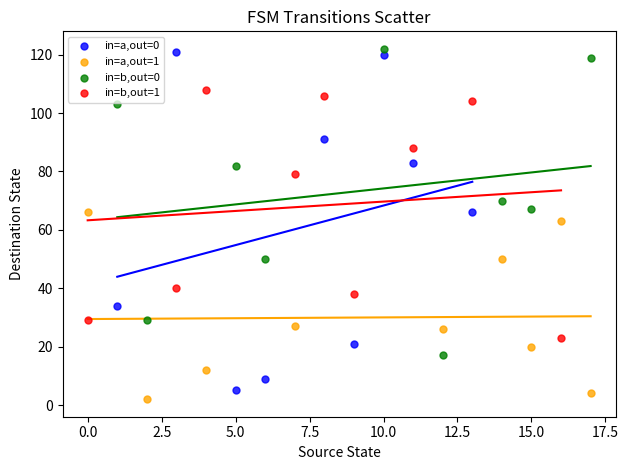

Which series reaches the minimum Y coordinate?

in=a,out=1